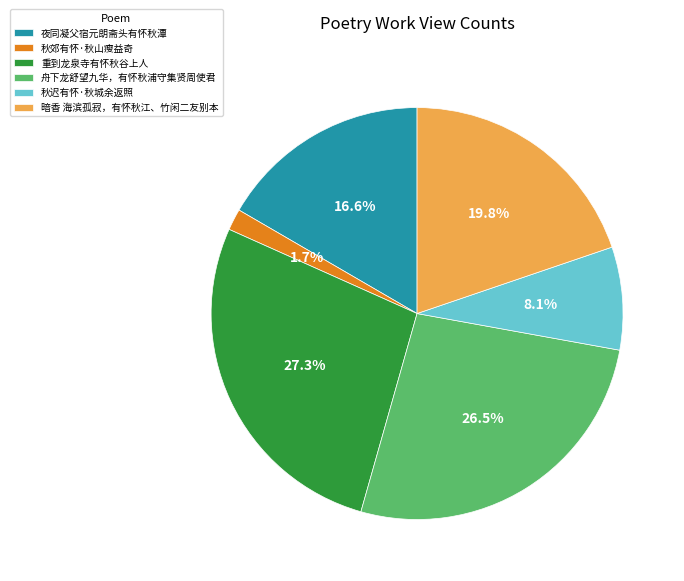

How many slices are in this pie chart?

6